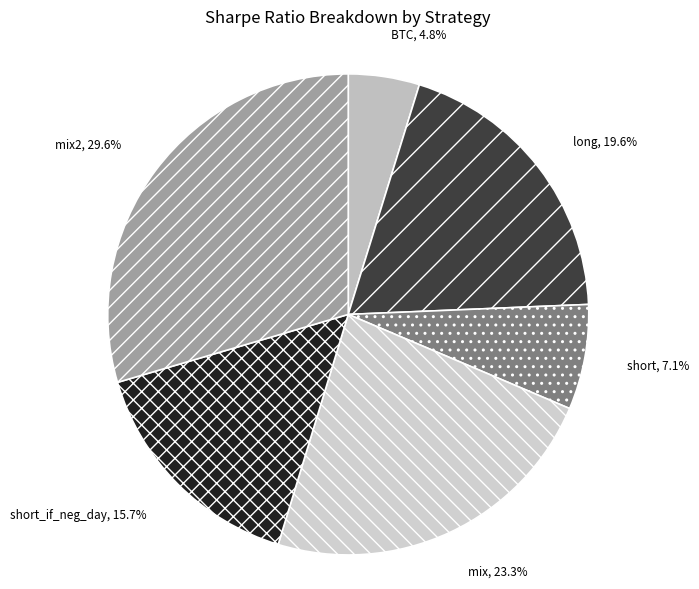

Is there a majority slice in this chart?

No